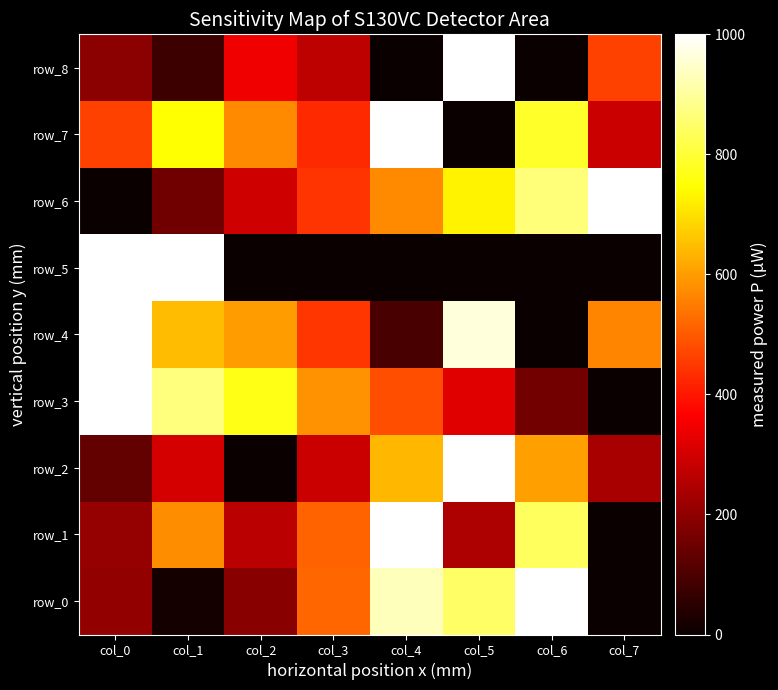

The value of row_2 at col_4 is 188.9. True or false?

False